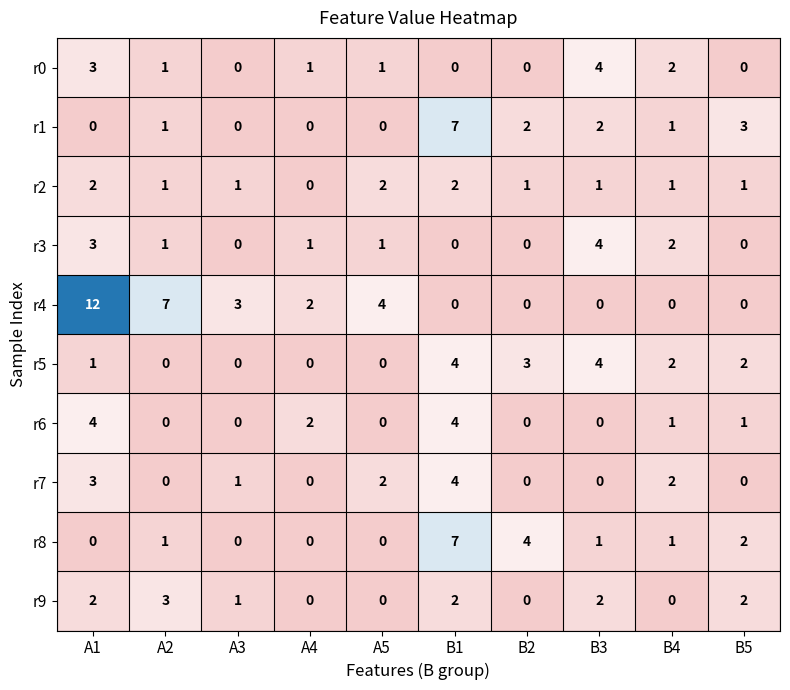

Where is r3 nearest to the value 2?

B4